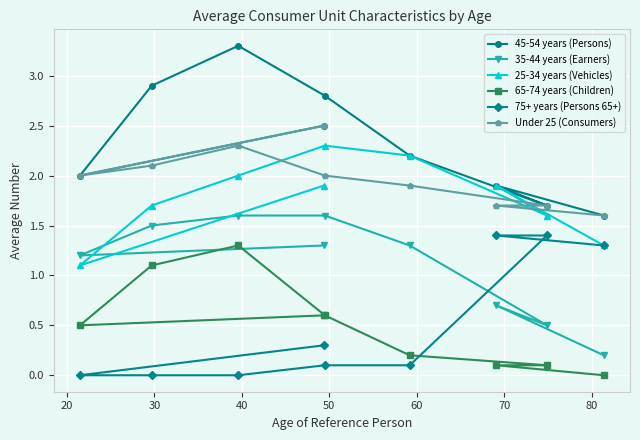

At how many categories does at least one series exceed 1?

9